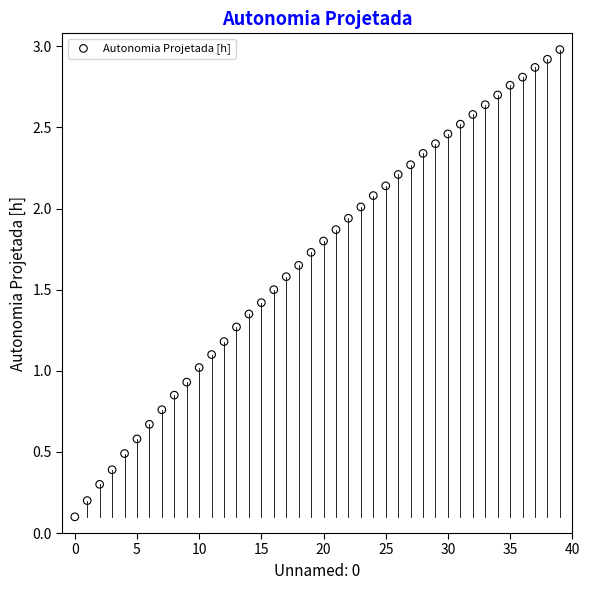

What is the range of Y values (max minus min)?

2.9